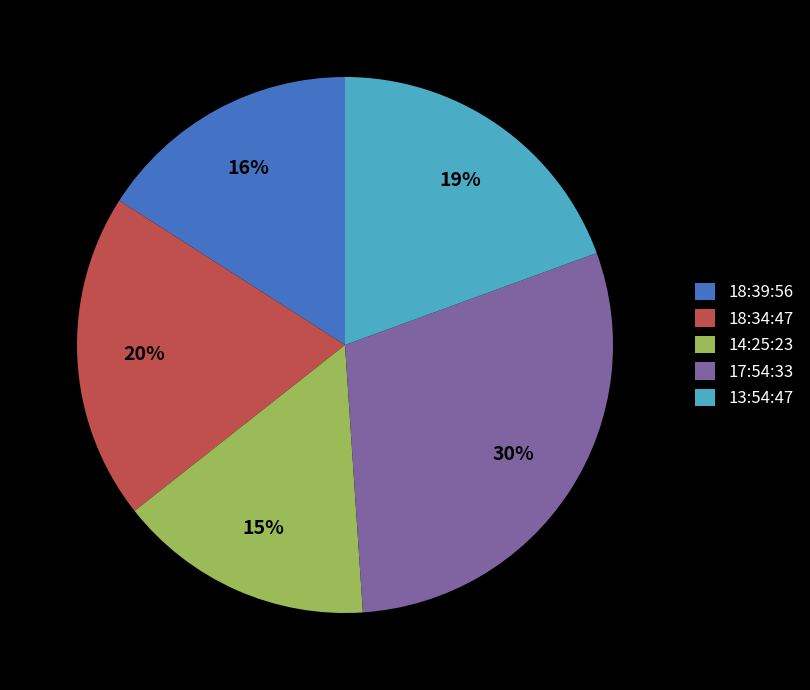

Is there any slice that represents more than half of the pie?

No